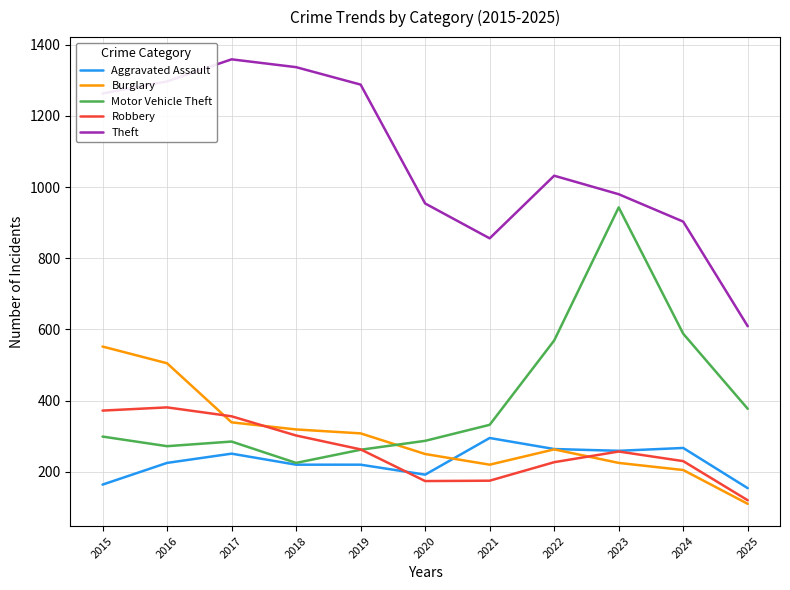

What is the maximum value shown in the chart?

1359